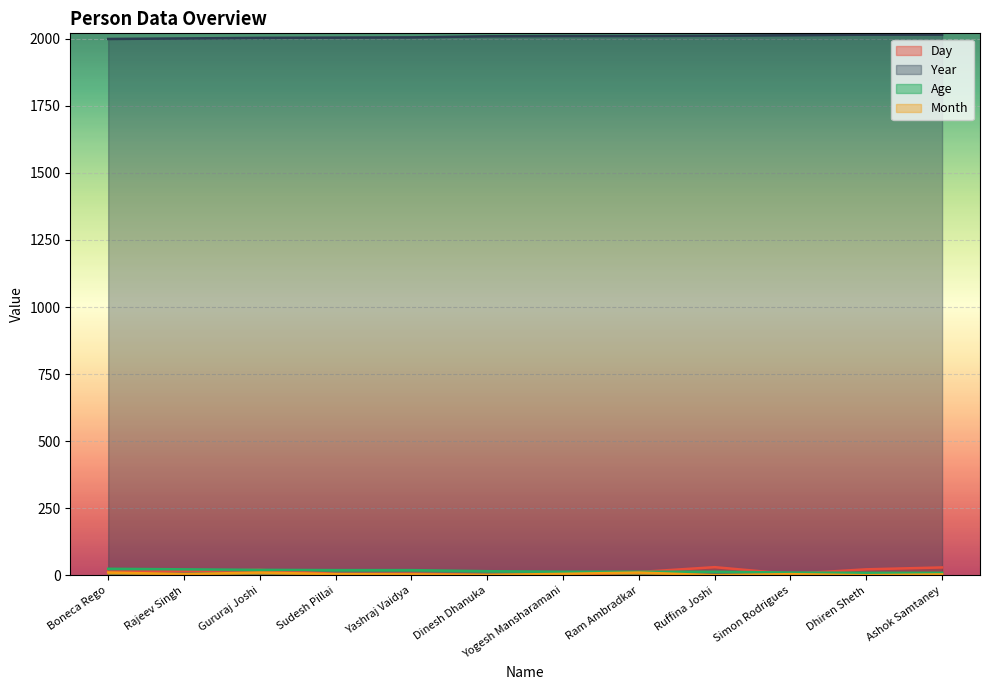

The Age series shows 9 at Ruffina Joshi. True or false?

False